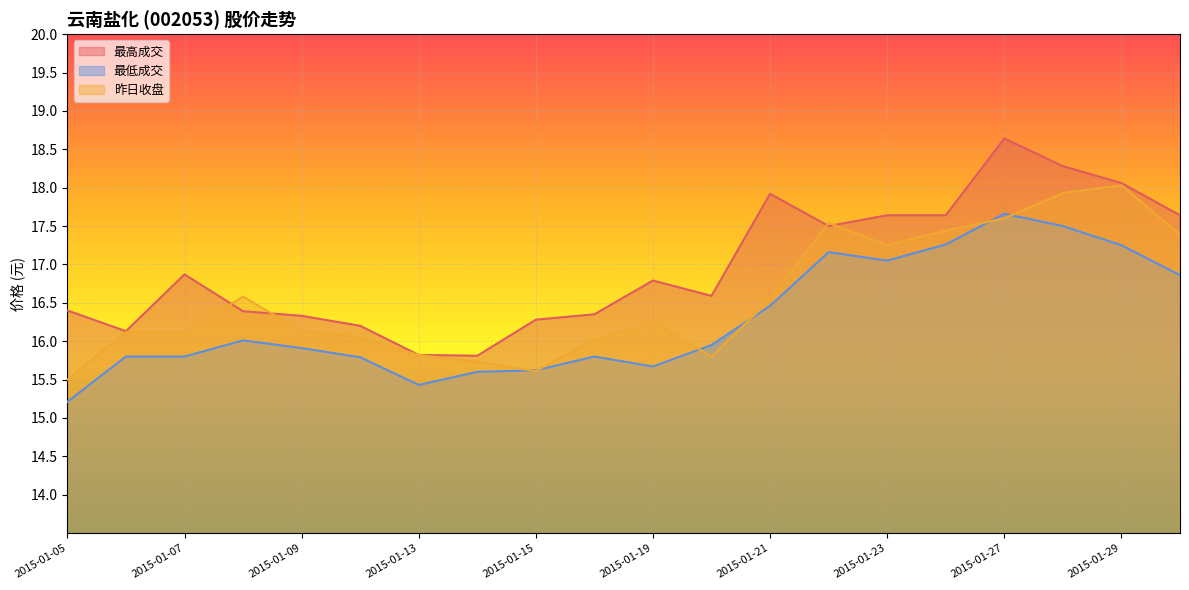

Reading left to right, extract all data points from this chart.

最高成交: 2015-01-05=16.4	2015-01-06=16.1	2015-01-07=16.9	2015-01-08=16.4	2015-01-09=16.3	2015-01-12=16.2	2015-01-13=15.8	2015-01-14=15.8	2015-01-15=16.3	2015-01-16=16.4	2015-01-19=16.8	2015-01-20=16.6	2015-01-21=17.9	2015-01-22=17.5	2015-01-23=17.6	2015-01-26=17.6	2015-01-27=18.6	2015-01-28=18.3	2015-01-29=18.1	2015-01-30=17.6
最低成交: 2015-01-05=15.2	2015-01-06=15.8	2015-01-07=15.8	2015-01-08=16.0	2015-01-09=15.9	2015-01-12=15.8	2015-01-13=15.4	2015-01-14=15.6	2015-01-15=15.6	2015-01-16=15.8	2015-01-19=15.7	2015-01-20=15.9	2015-01-21=16.5	2015-01-22=17.2	2015-01-23=17.1	2015-01-26=17.3	2015-01-27=17.7	2015-01-28=17.5	2015-01-29=17.2	2015-01-30=16.9
昨日收盘: 2015-01-05=15.5	2015-01-06=16.1	2015-01-07=16.1	2015-01-08=16.6	2015-01-09=16.1	2015-01-12=16.1	2015-01-13=15.8	2015-01-14=15.7	2015-01-15=15.6	2015-01-16=16.0	2015-01-19=16.2	2015-01-20=15.8	2015-01-21=16.5	2015-01-22=17.5	2015-01-23=17.2	2015-01-26=17.4	2015-01-27=17.6	2015-01-28=17.9	2015-01-29=18.0	2015-01-30=17.4